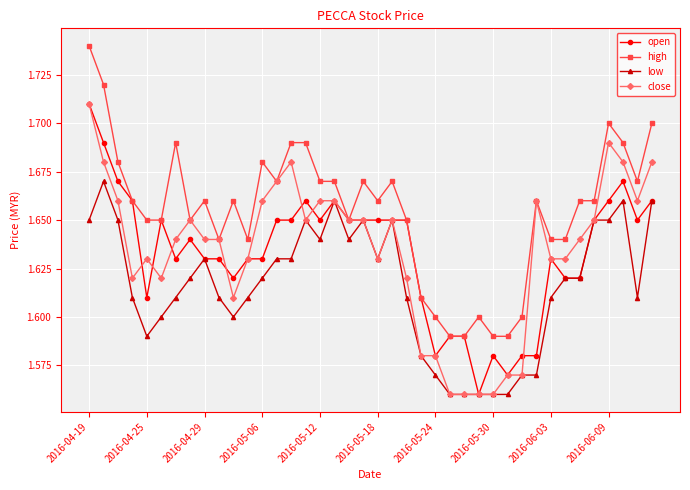

At how many categories does at least one series exceed 1?

40